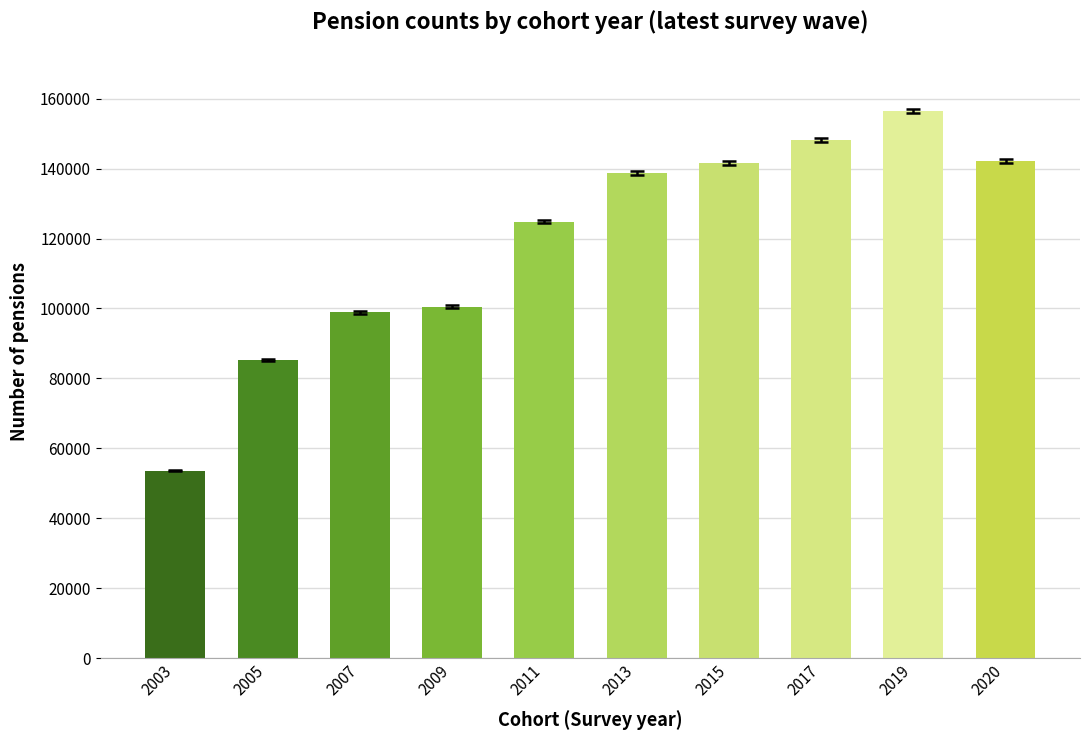

Is it true that the value at 2003 is 19935?

False